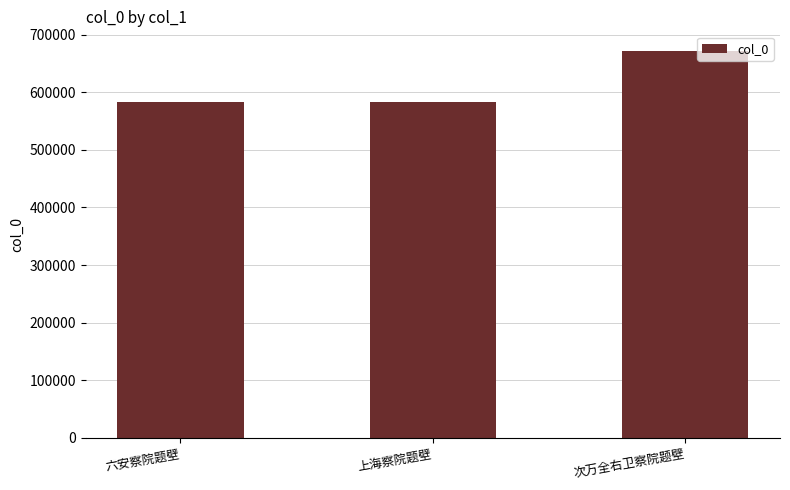

What is the label of the 3rd bar from the right?

六安察院题壁